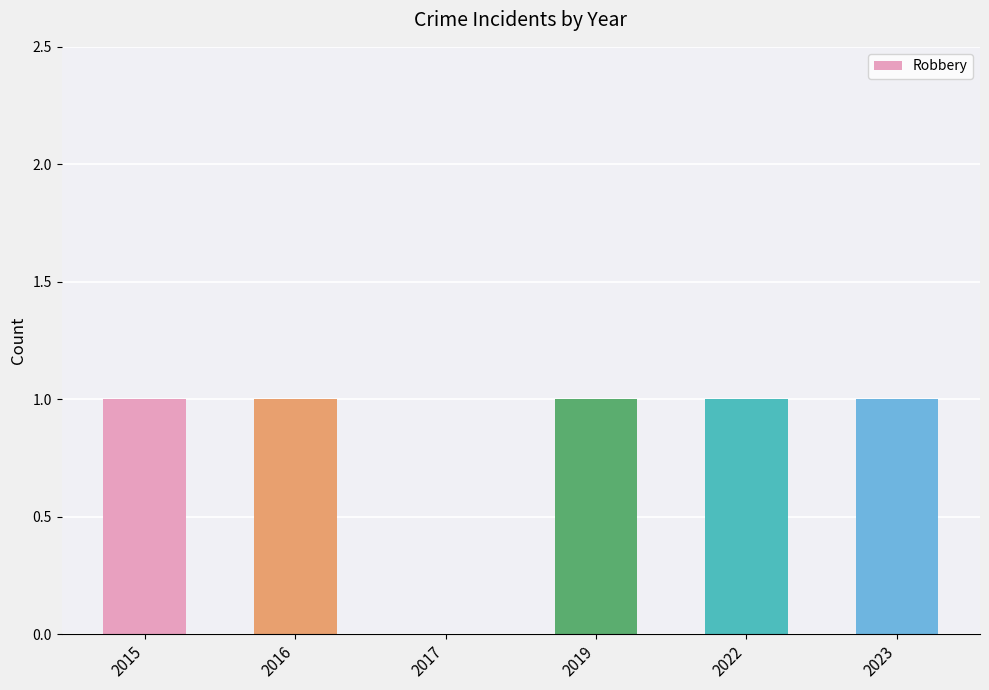

Reading left to right, transcribe all the data shown in this chart.

1	1	0	1	1	1